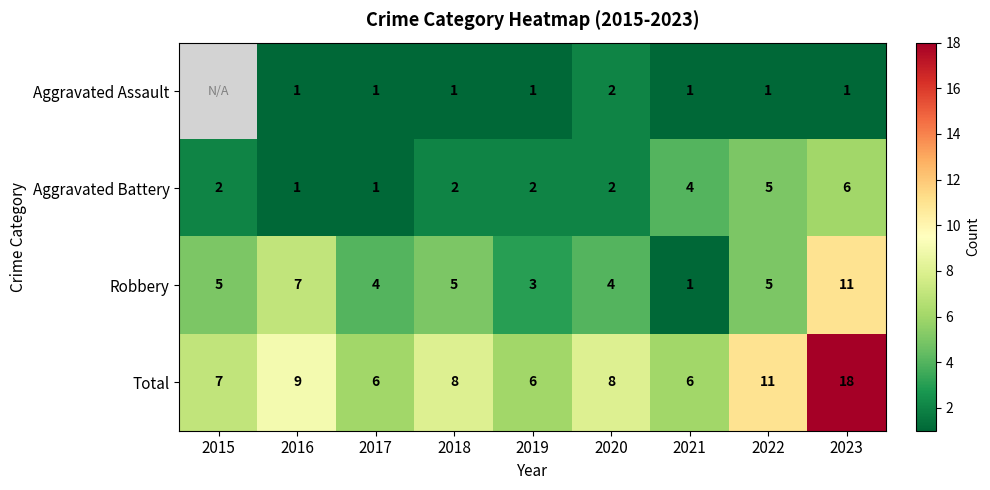

True or false: Total has a value of 9.9 at 2023.

False